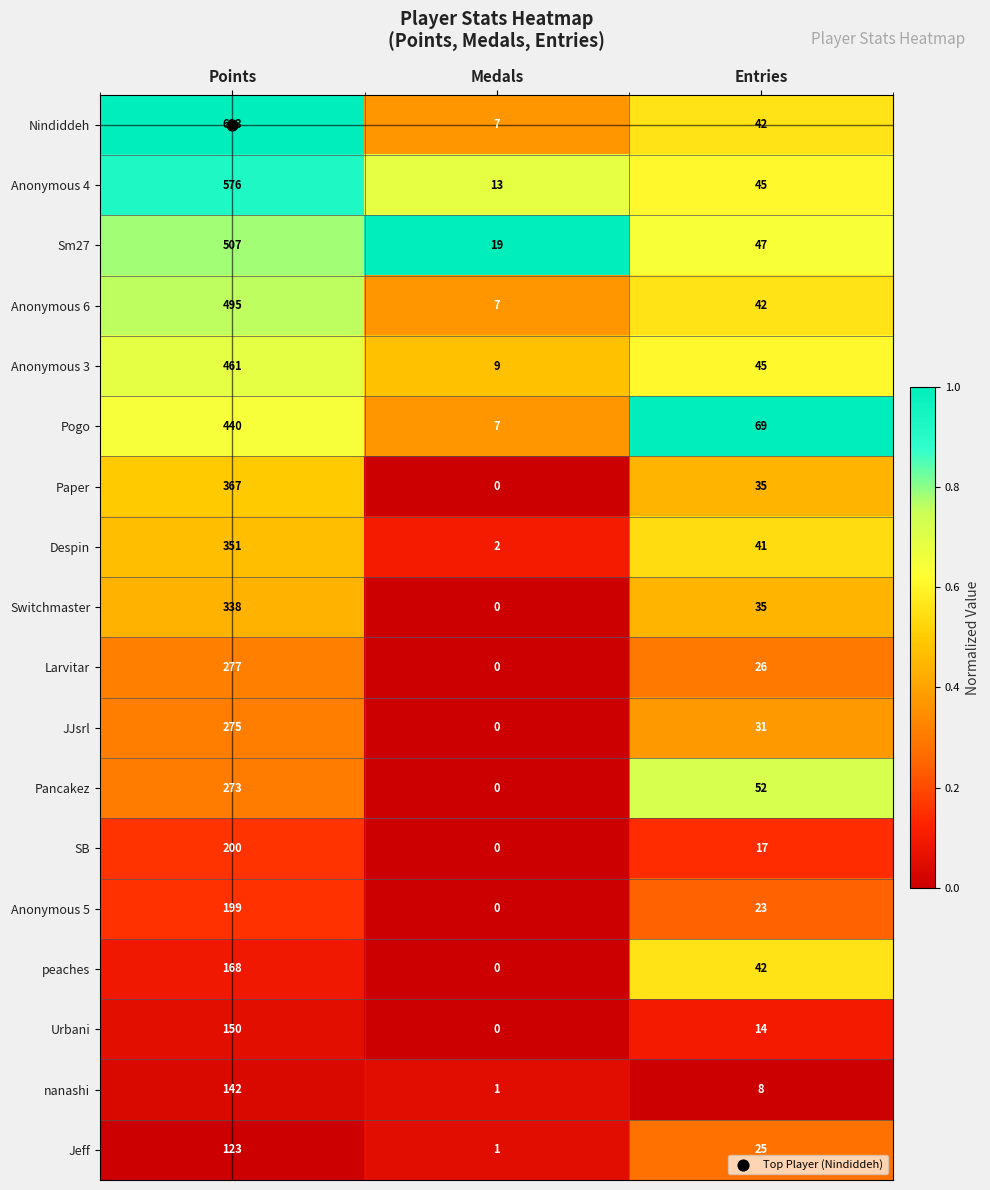

Which series changed the most between Medals and Entries?

Pogo